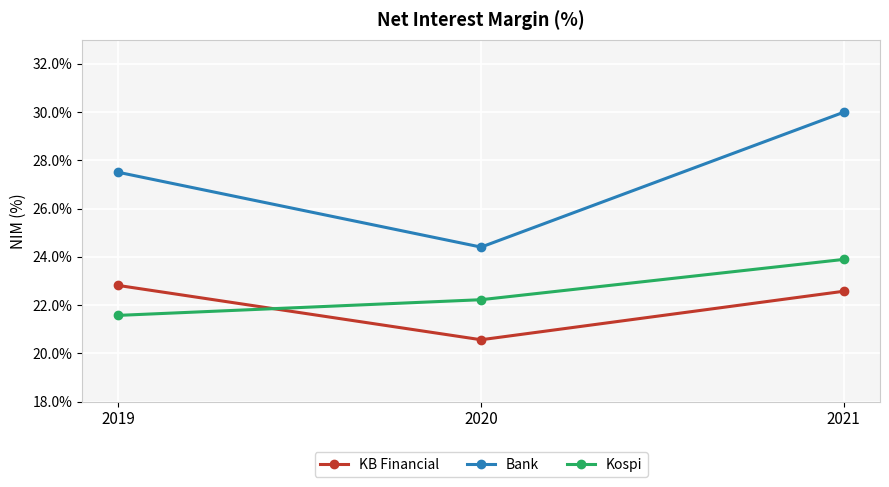

What is the spread (max minus min) of values at 2020?

3.8